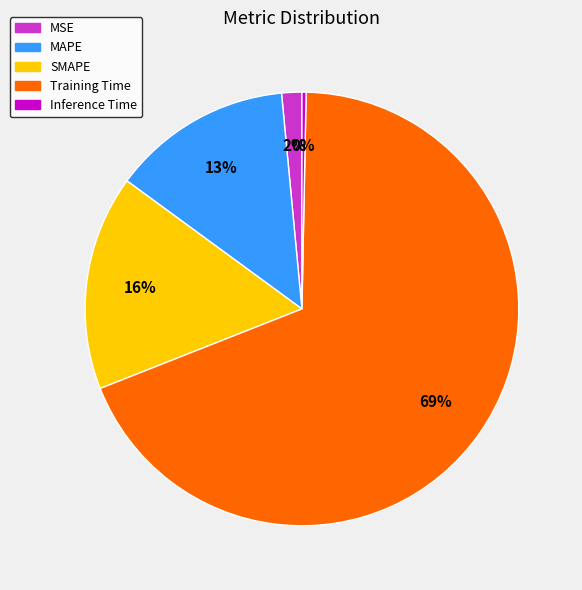

Which has a higher value, MSE or Inference Time?

MSE